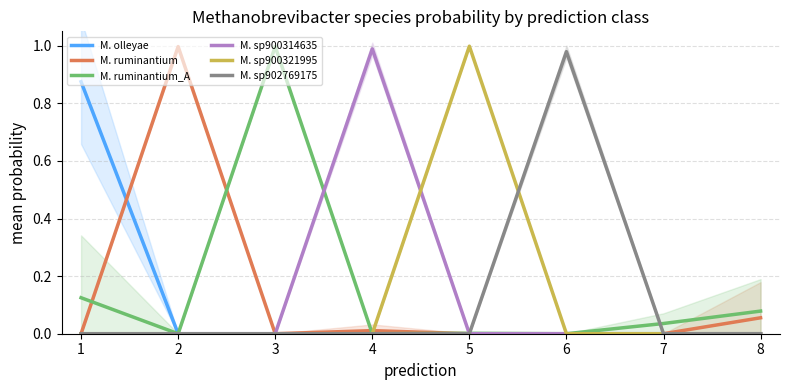

Is the value of M. ruminantium_A at 3 greater than the value of M. ruminantium at 6?

Yes